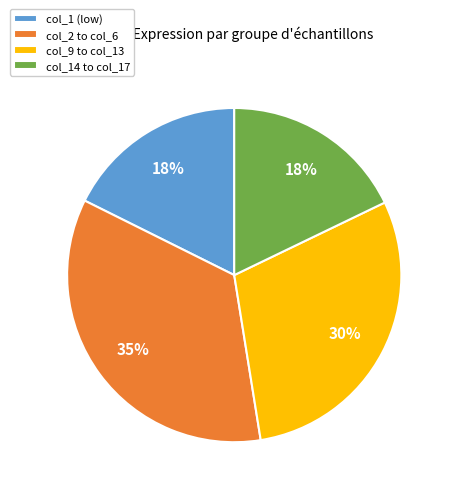

Which slice is the largest?

col_2 to col_6